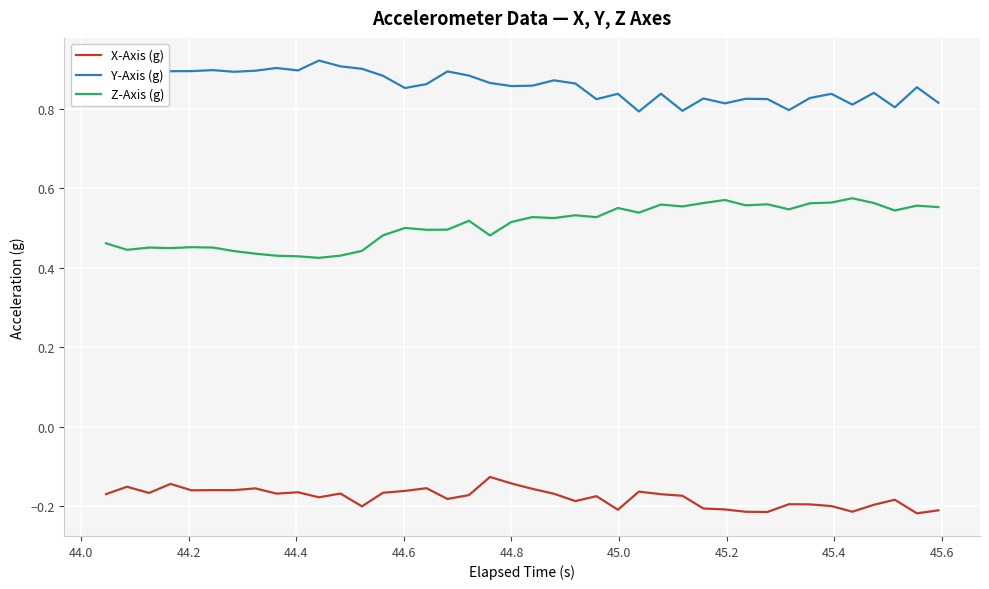

Count the number of categories in the chart.

40